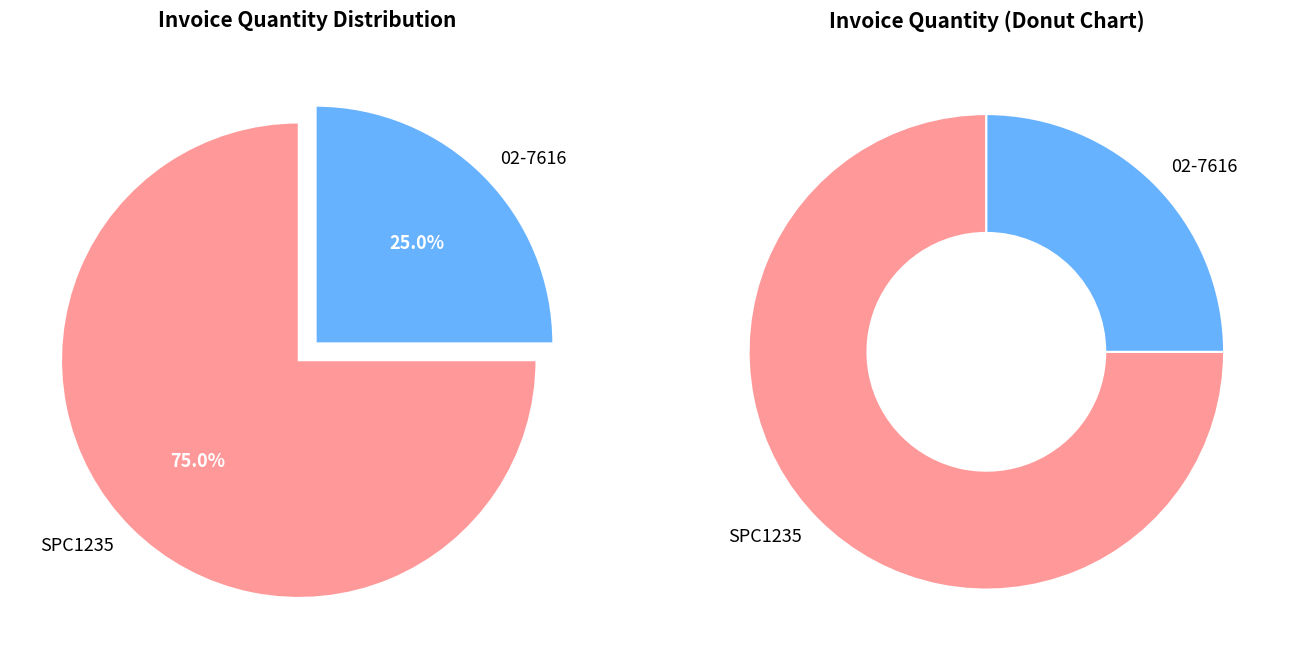

What portion of the pie excludes SPC1235?

25.0%